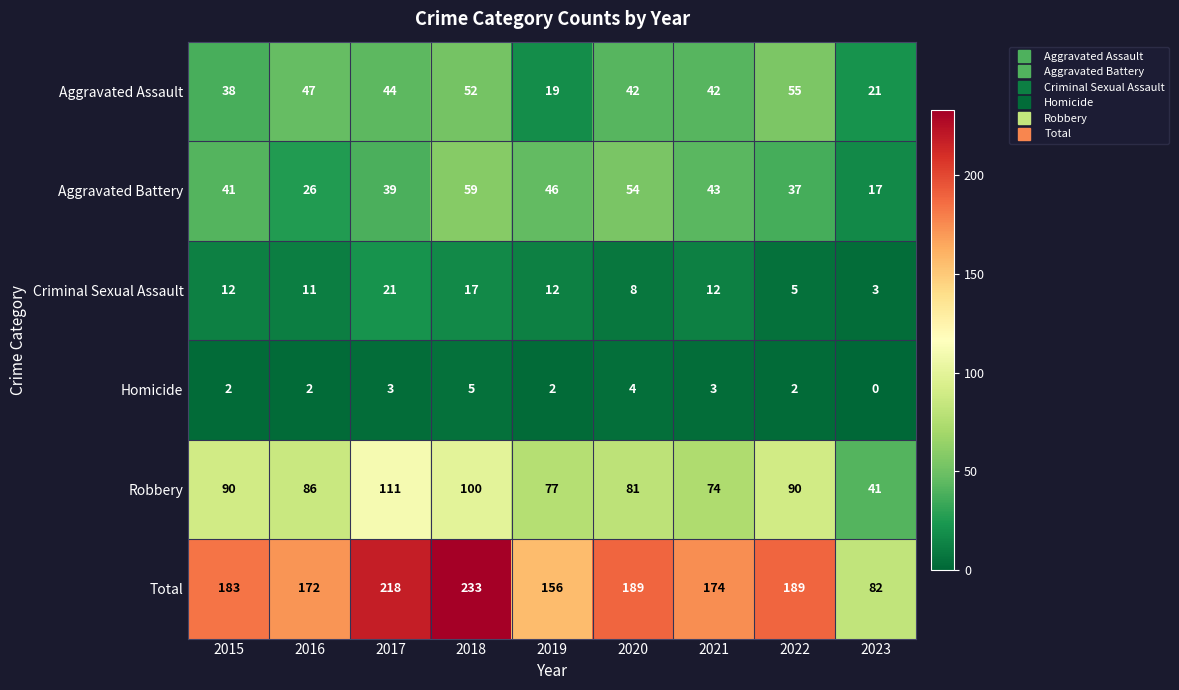

Which category has the lowest value across all series?

2023